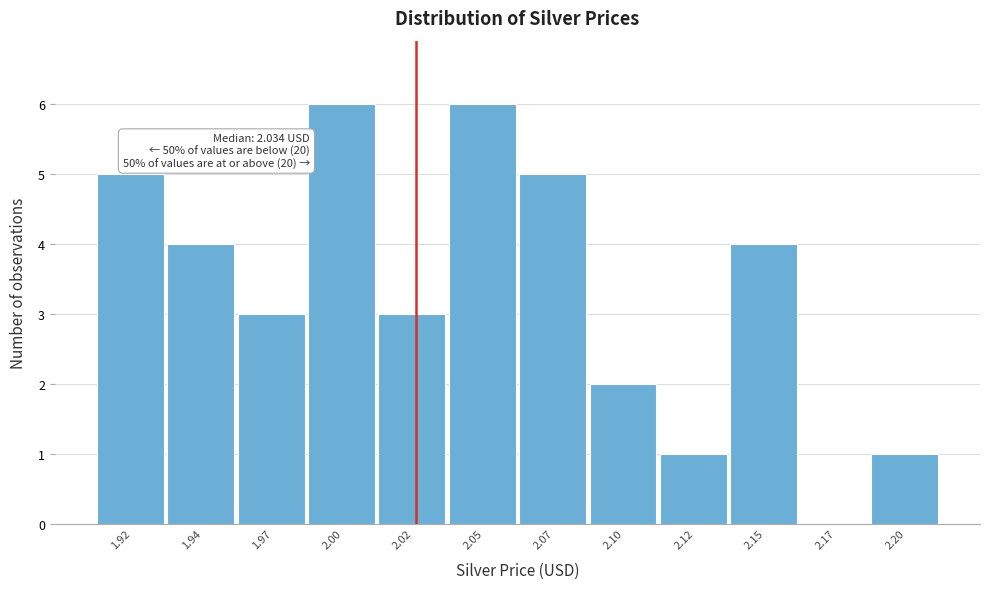

Reading right to left, extract all data points from this chart.

2.20=1	2.17=0	2.15=4	2.12=1	2.10=2	2.07=5	2.05=6	2.02=3	2.00=6	1.97=3	1.94=4	1.92=5